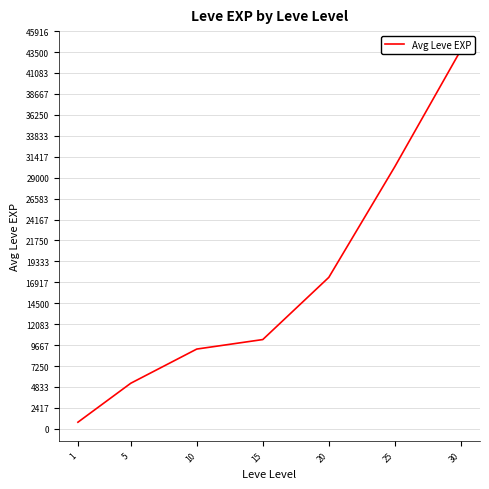

Where does the data first go above 10307?

15